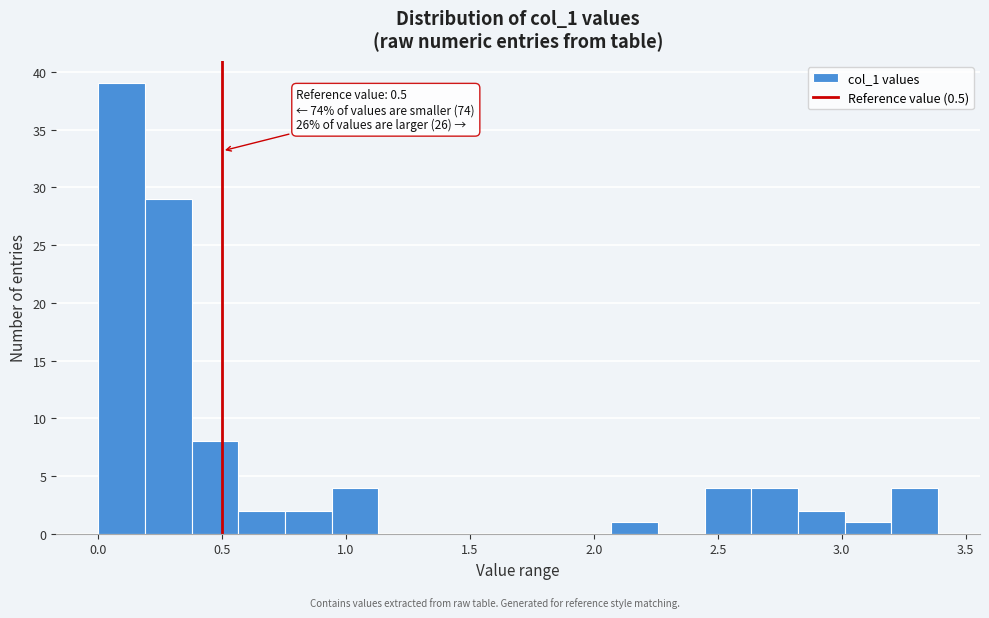

Read against the x-axis, roughly where is the centre of the tallest bar?

0.10